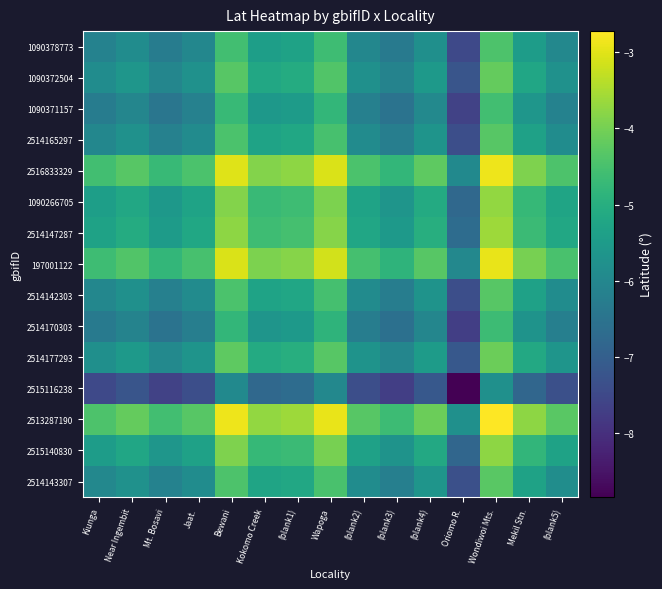

What is the total value across all series at (blank3)?

-89.2